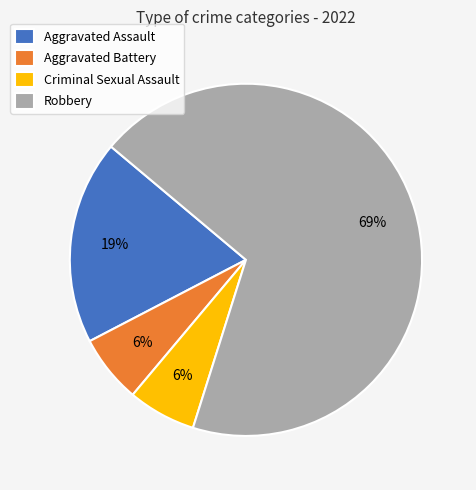

Count the number of slices in the pie.

4